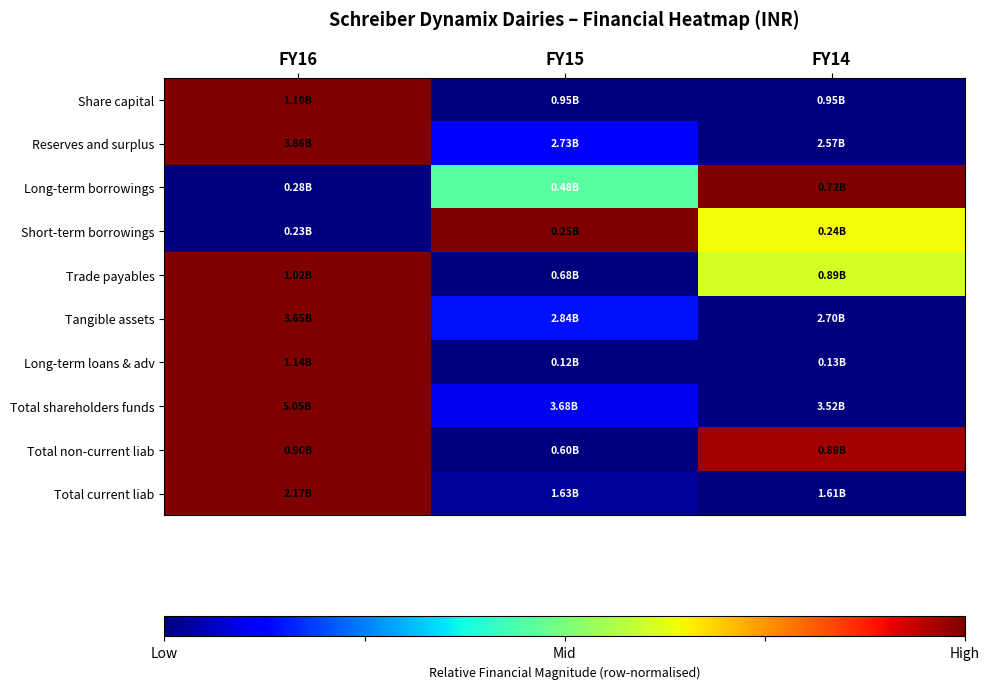

Reading right to left, transcribe all the data shown in this chart.

Share capital: FY14=0.0	FY15=0.0	FY16=1.0
Reserves and surplus: FY14=0.0	FY15=0.1	FY16=1.0
Long-term borrowings: FY14=1.0	FY15=0.5	FY16=0.0
Short-term borrowings: FY14=0.6	FY15=1.0	FY16=0.0
Trade payables: FY14=0.6	FY15=0.0	FY16=1.0
Tangible assets: FY14=0.0	FY15=0.1	FY16=1.0
Long-term loans & adv: FY14=0.0	FY15=0.0	FY16=1.0
Total shareholders funds: FY14=0.0	FY15=0.1	FY16=1.0
Total non-current liab: FY14=1.0	FY15=0.0	FY16=1.0
Total current liab: FY14=0.0	FY15=0.0	FY16=1.0